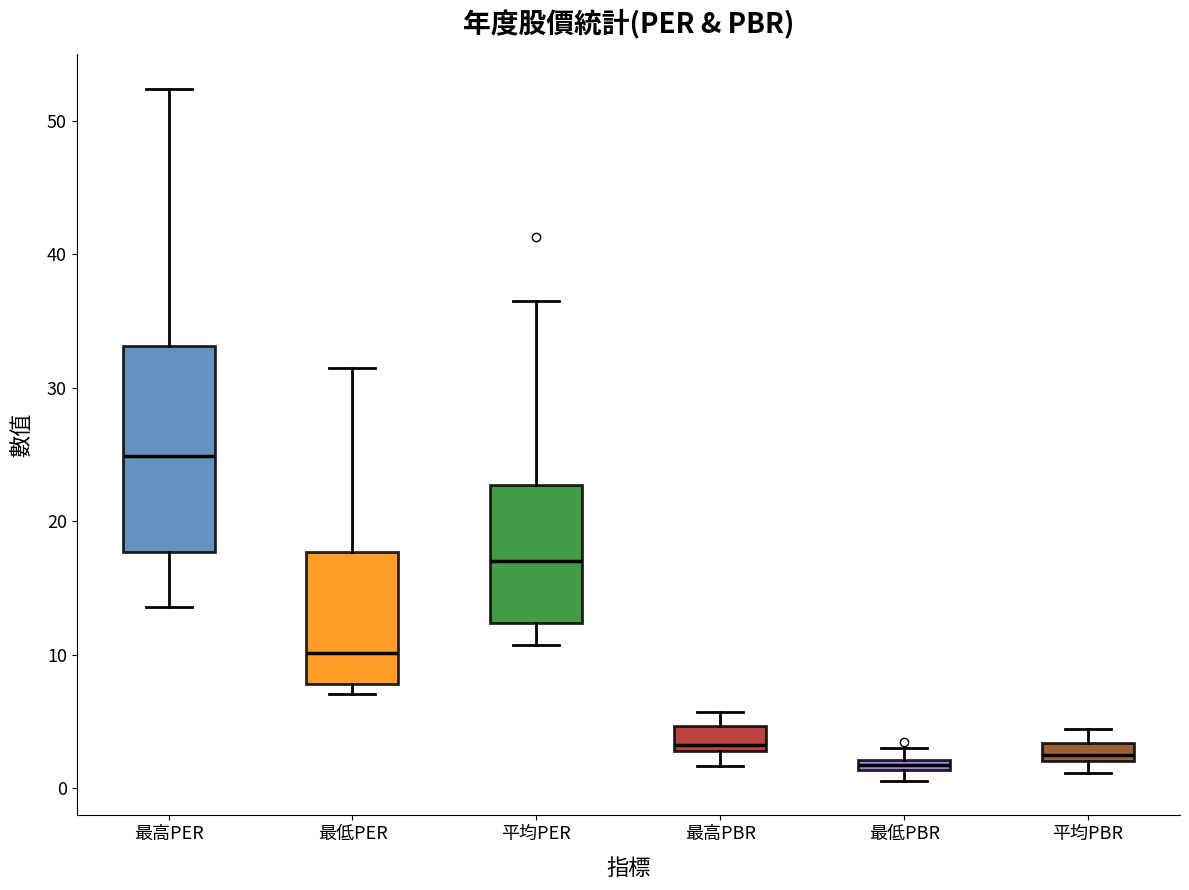

Which box is the tallest, from its lower edge to its upper edge?

最高PER